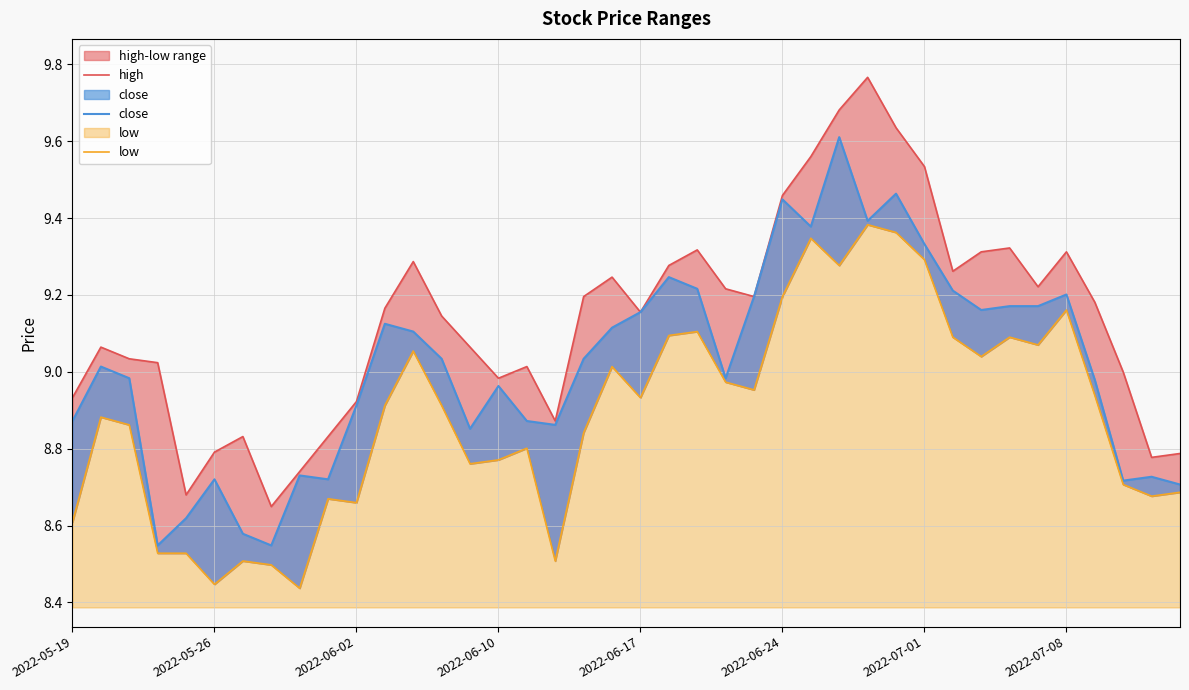

Rank the series by their maximum value, from lowest to highest.

low, close, high